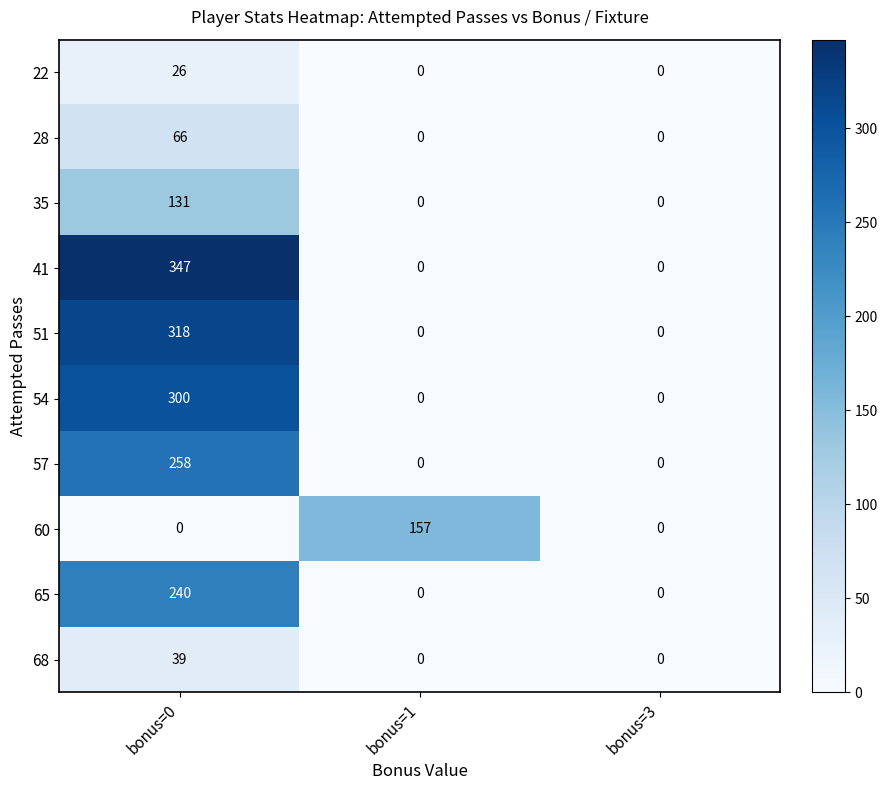

True or false: 65 has a value of -137 at bonus=1.

False